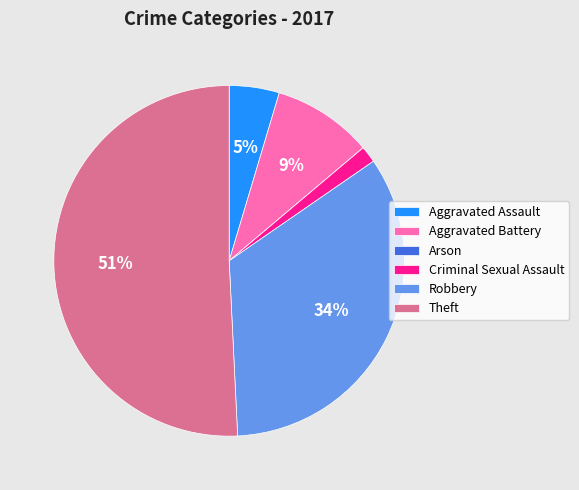

Is there any slice that represents more than half of the pie?

Yes